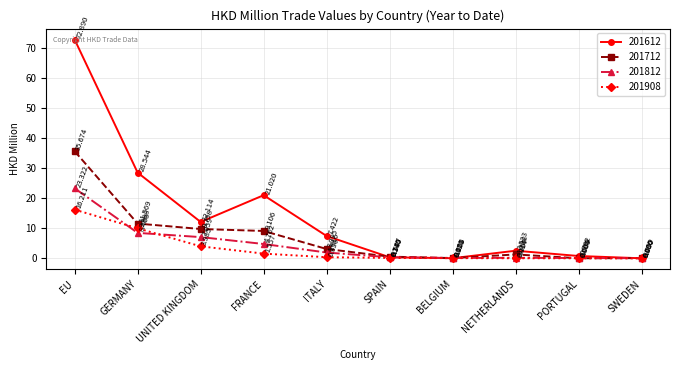

What is the sum of all 201612 values?

145.6